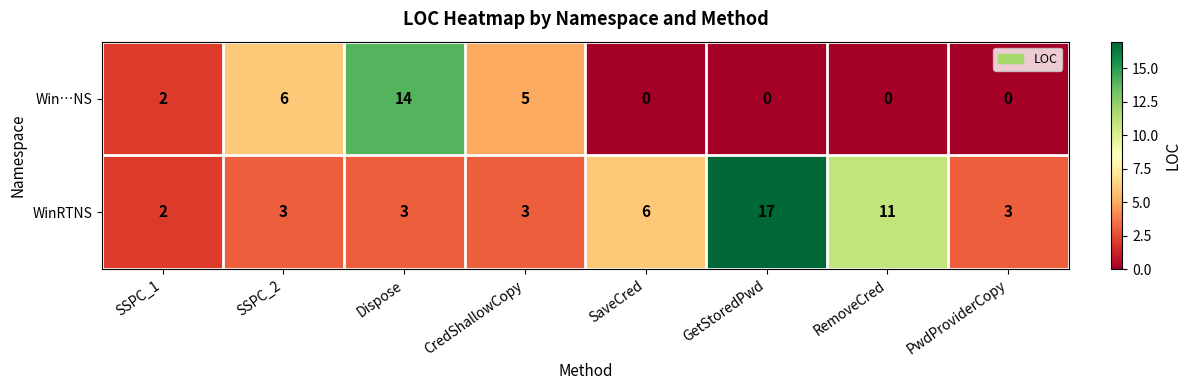

At Dispose, list the series in order from largest to smallest.

Win…NS, WinRTNS